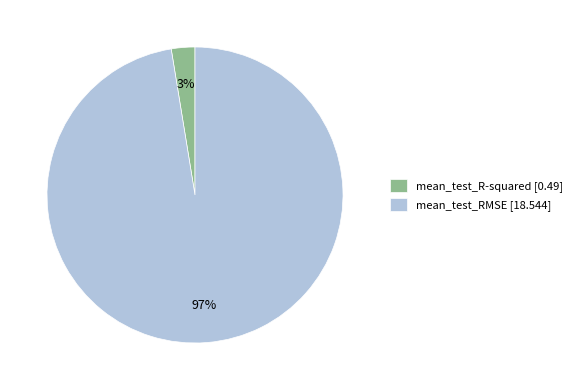

Combined, do mean_test_RMSE [18.544] and mean_test_R-squared [0.49] account for over 50%?

Yes